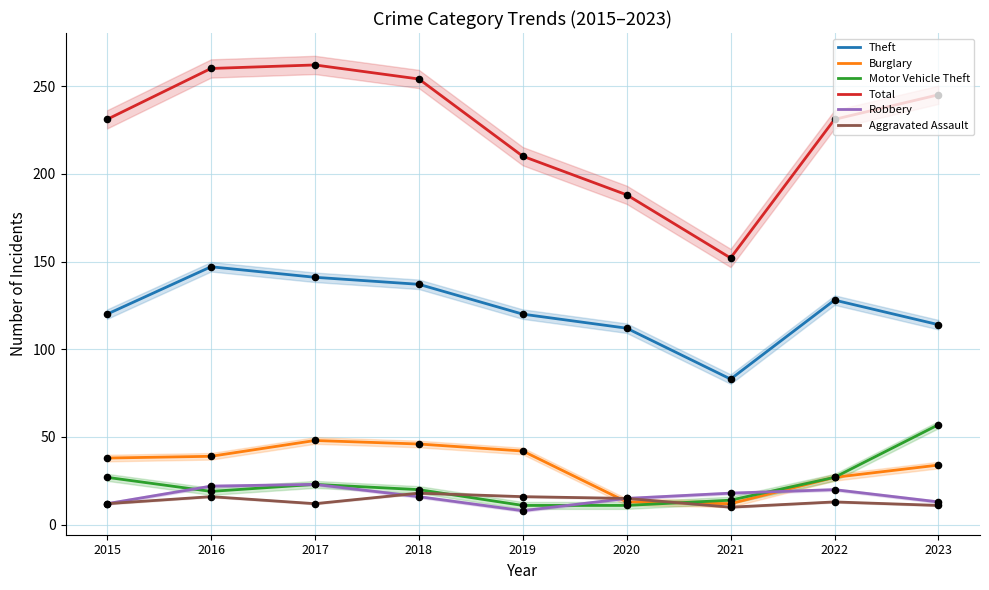

Which series has the widest spread of Y values?

Total